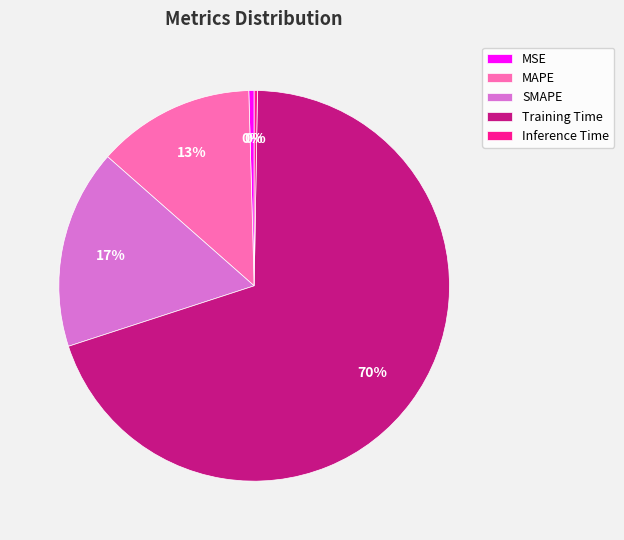

What percentage is the Training Time slice, to the nearest percent?

70%